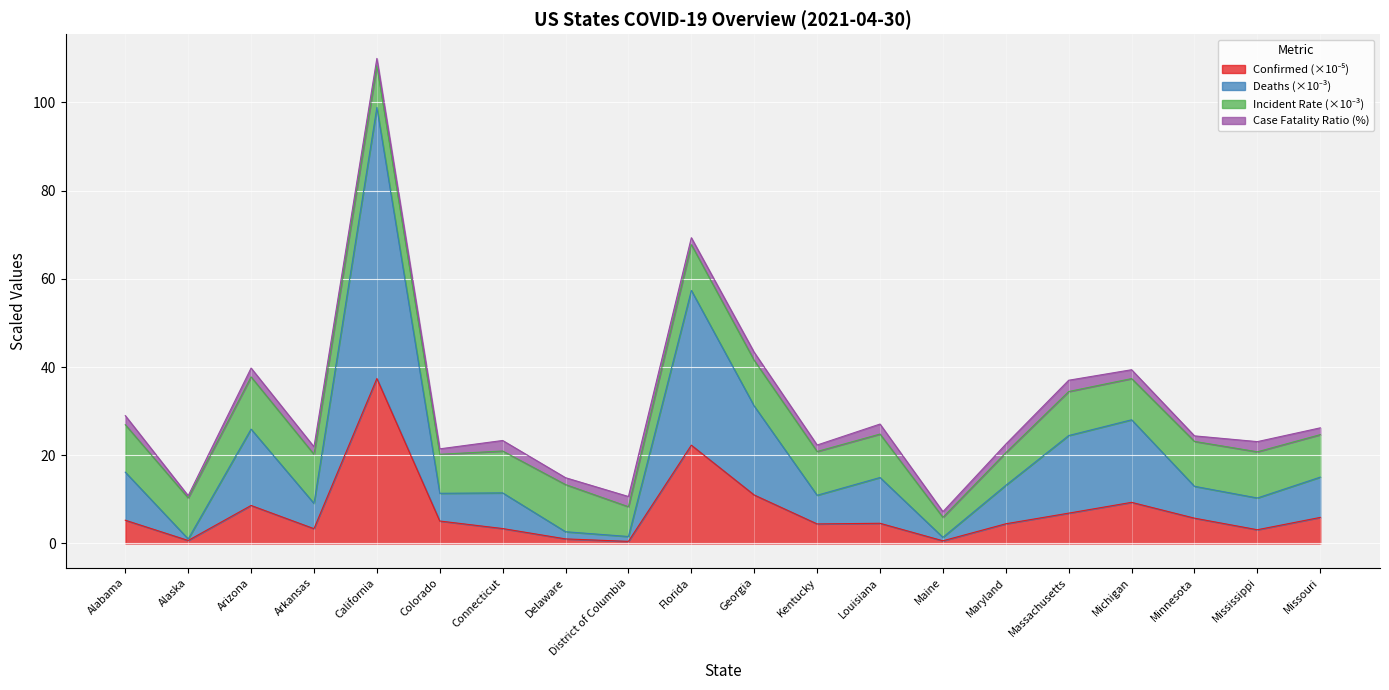

At which label does Confirmed first exceed 5?

Alabama